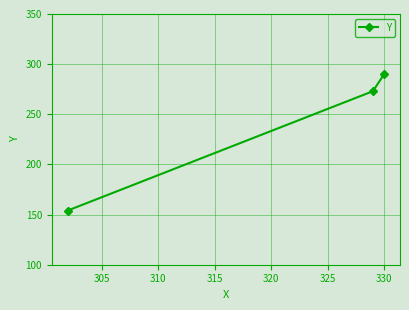

What is the maximum value shown in the chart?

290